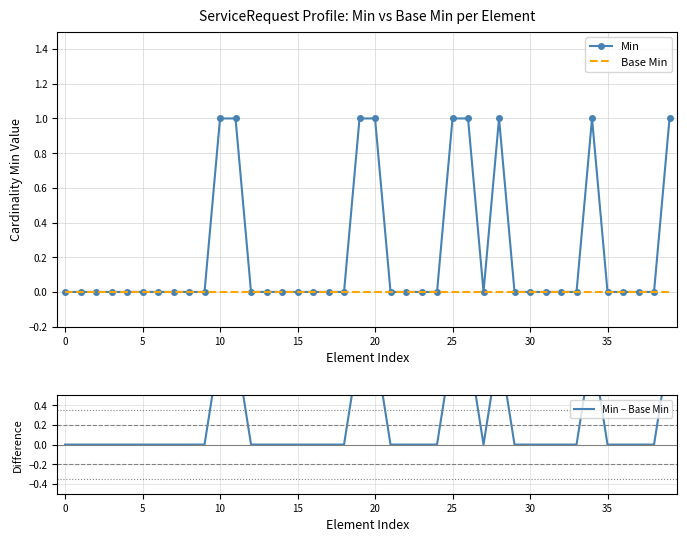

What is the label of the 29th point from the right?

11